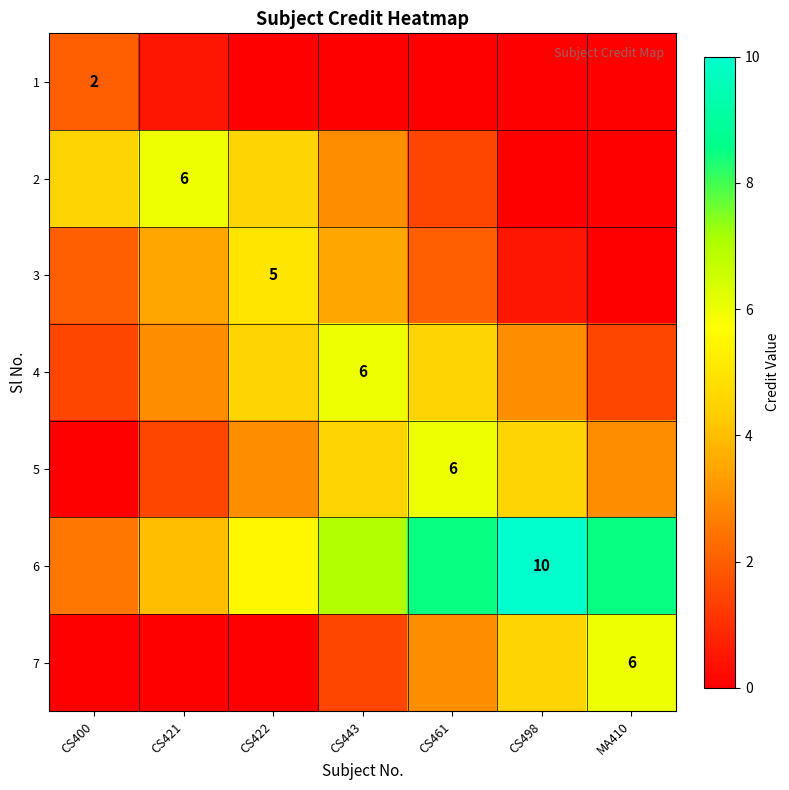

The value of 2 at CS461 is 2.0. True or false?

False